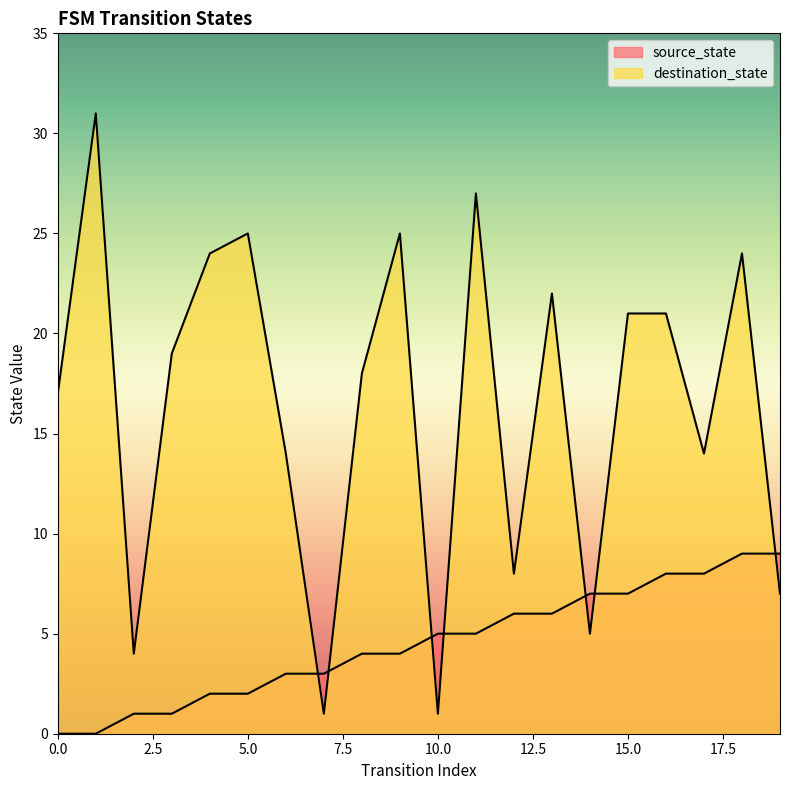

Rank the series by their average value, from lowest to highest.

source_state, destination_state